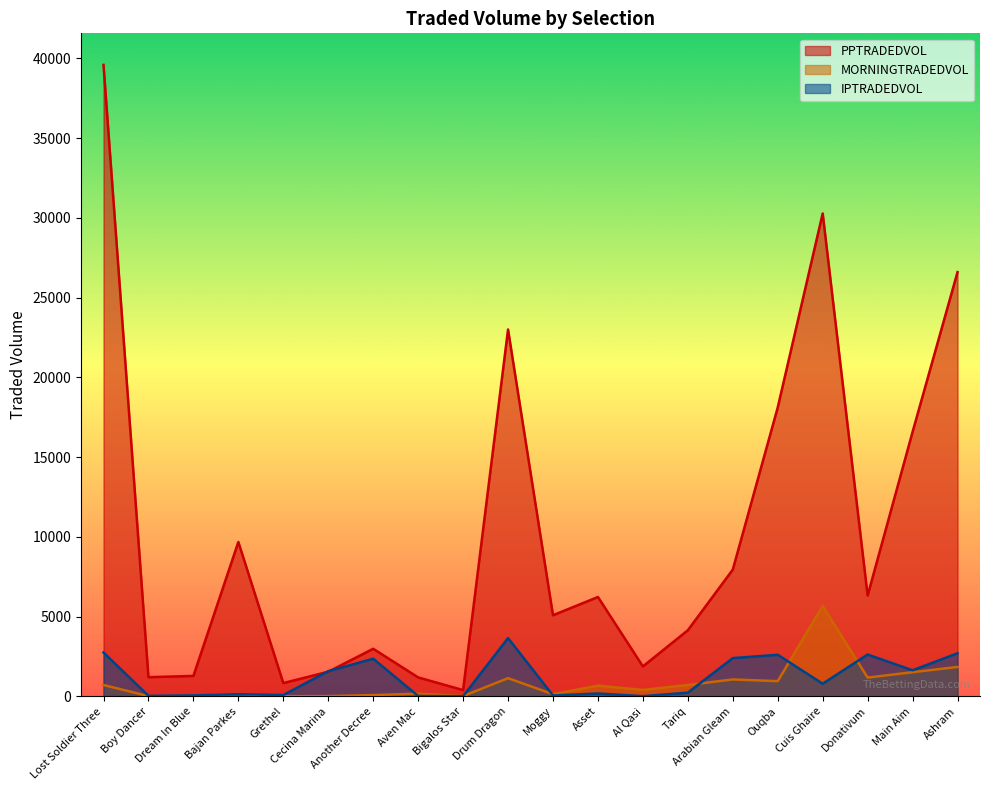

What is the difference between the second highest and minimum values in the IPTRADEDVOL series?

2740.7